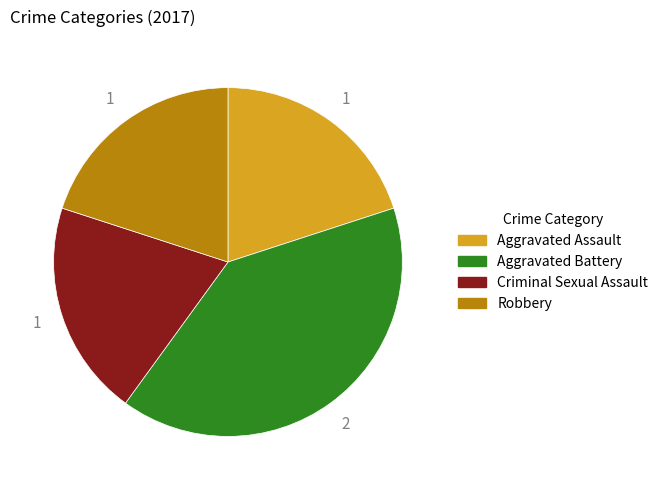

How many segments does this pie chart have?

4